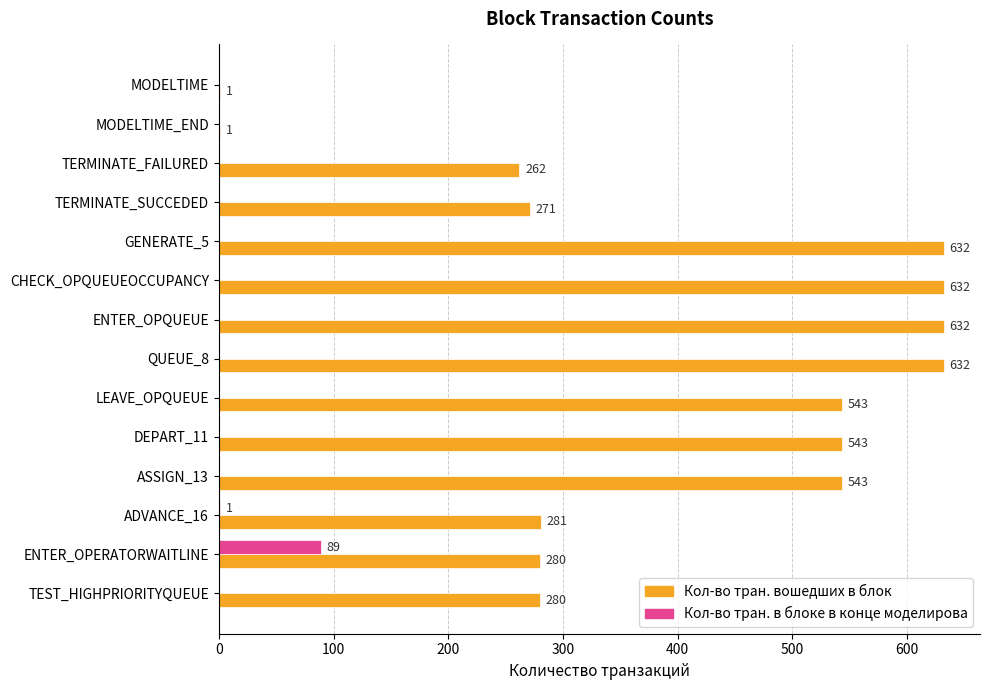

Which series changed the most between ENTER_OPQUEUE and TEST_HIGHPRIORITYQUEUE?

Кол-во тран. вошедших в блок